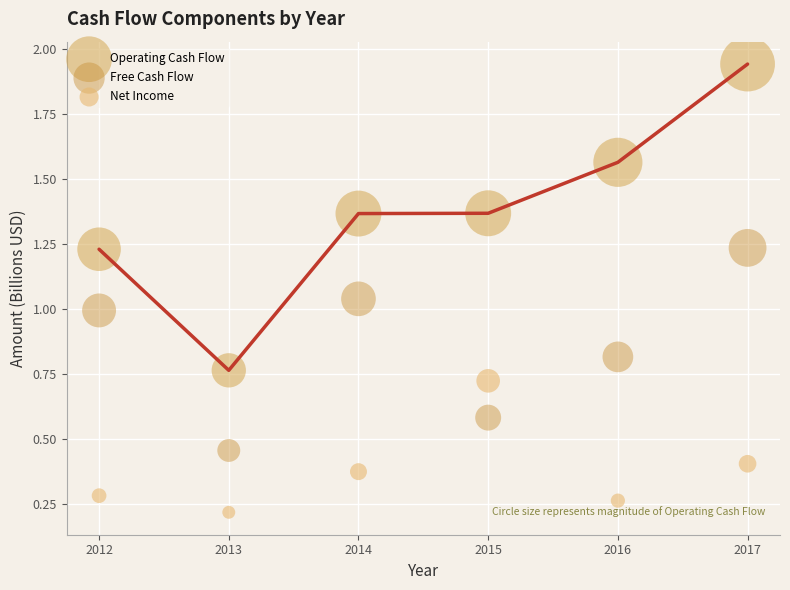

Across all data points, what is the range of Y values (max minus min)?

1.7